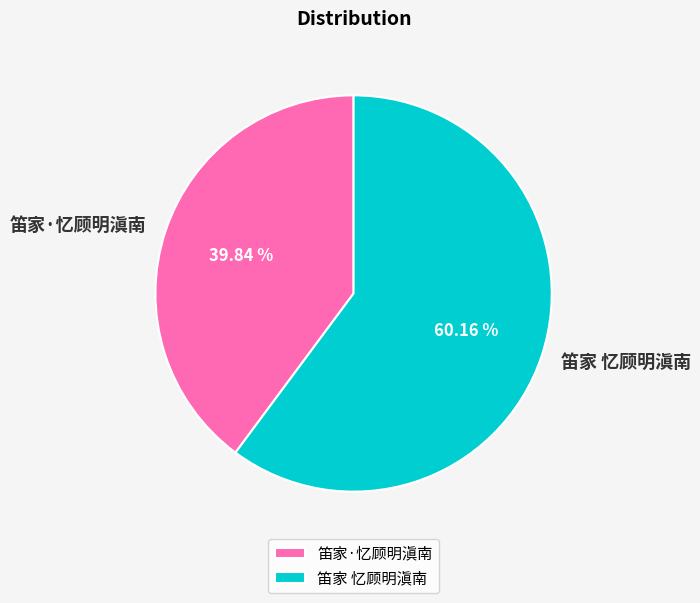

Count the number of slices in the pie.

2